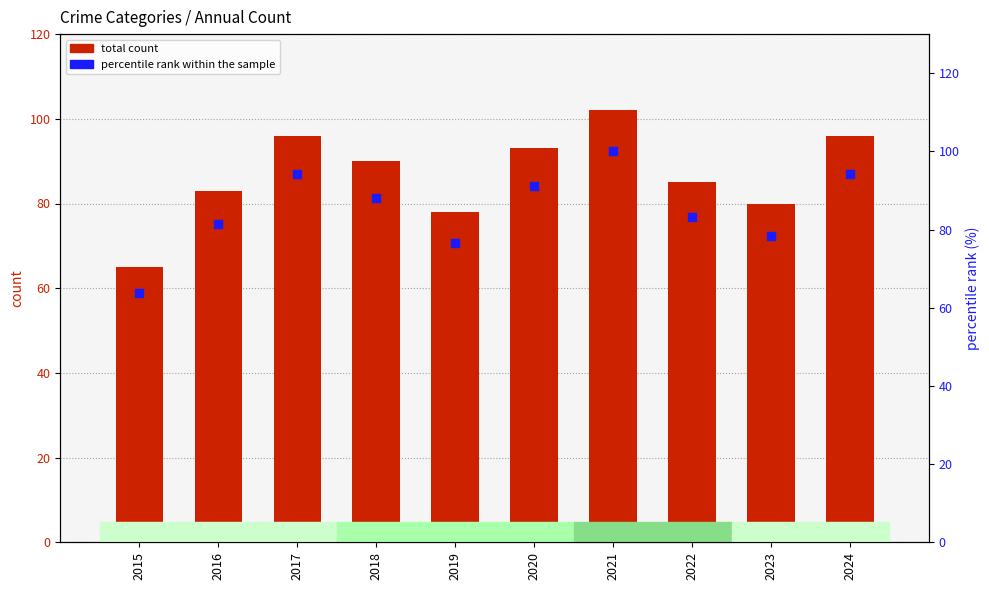

At which category is the sum across all series the highest?

2021